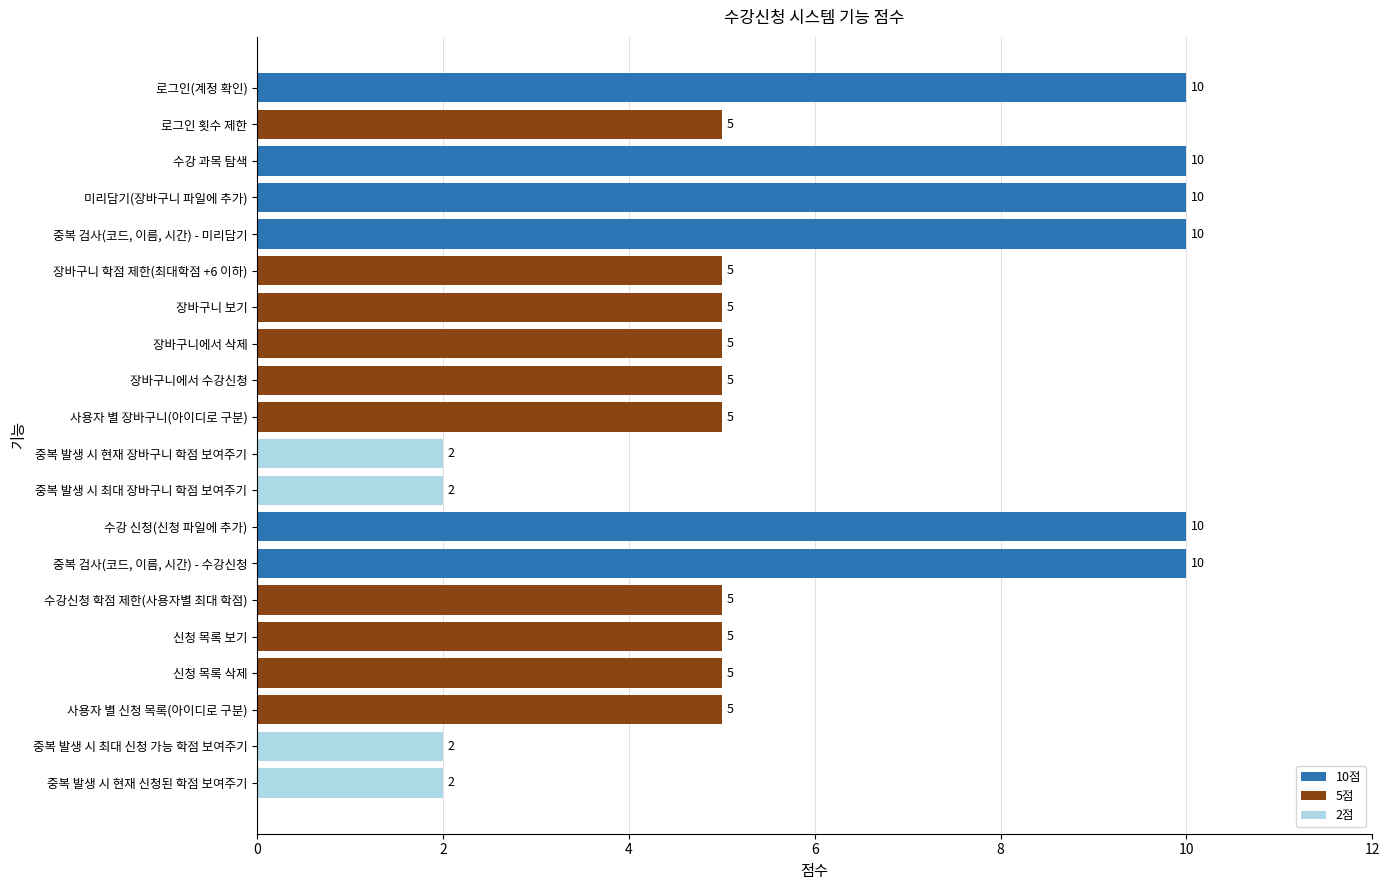

Count the values in the range 5 to 10.

16